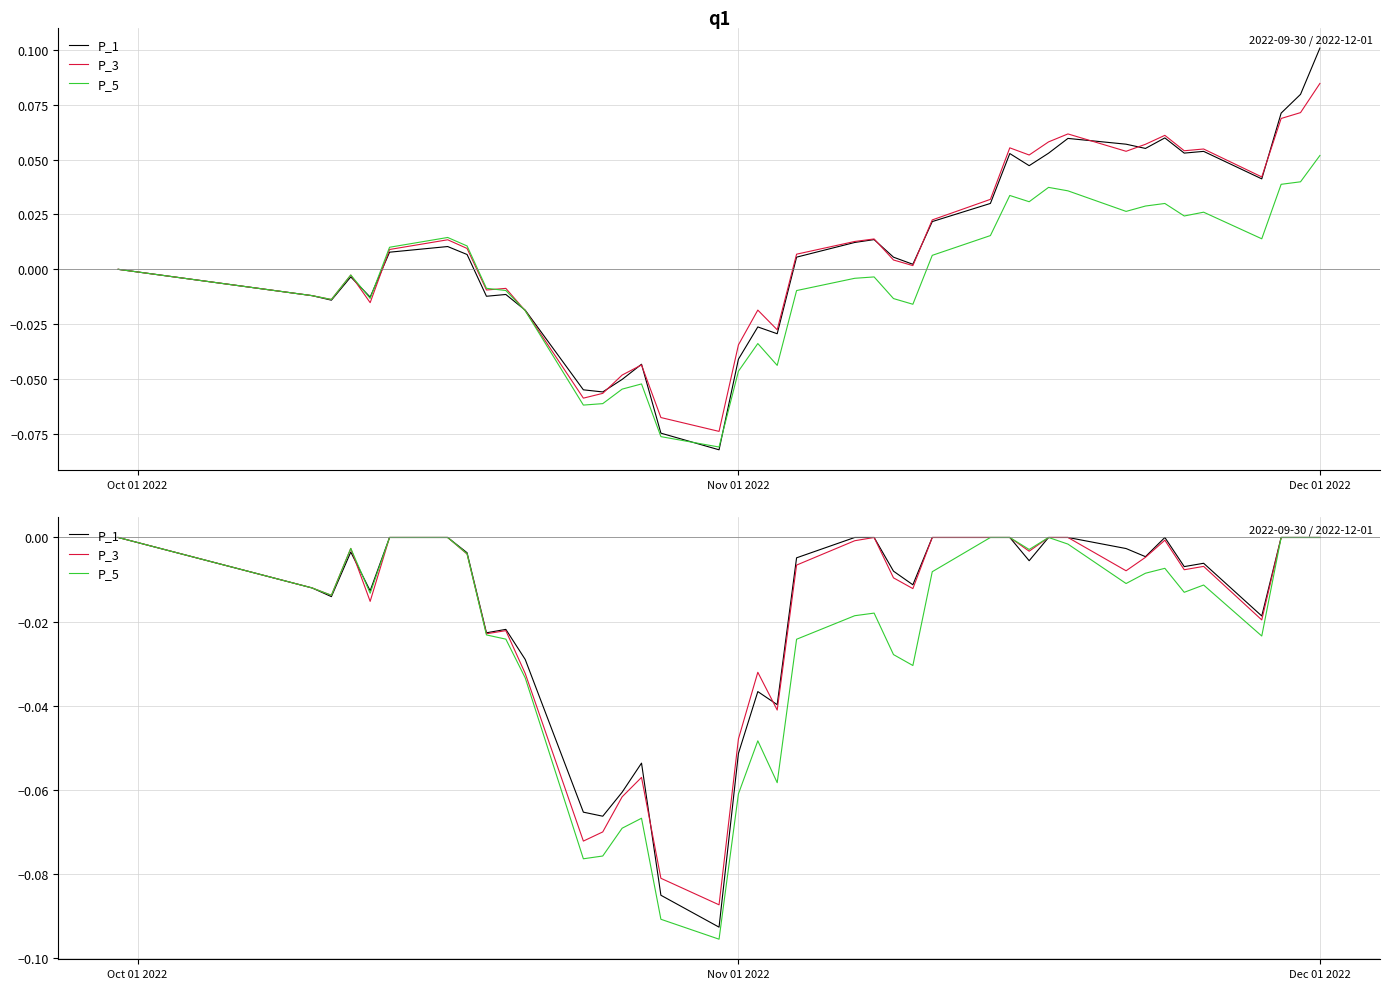

The value of P_1 at Oct 01 2022 is 0.0. True or false?

True